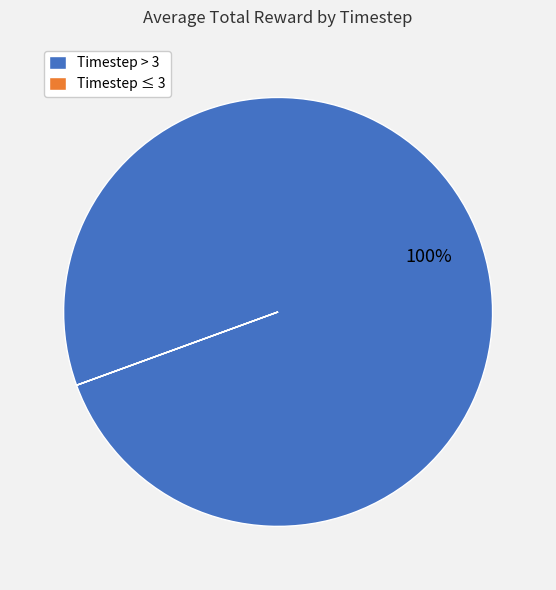

To the nearest percent, what is the difference between the largest and smallest slice percentages?

100%